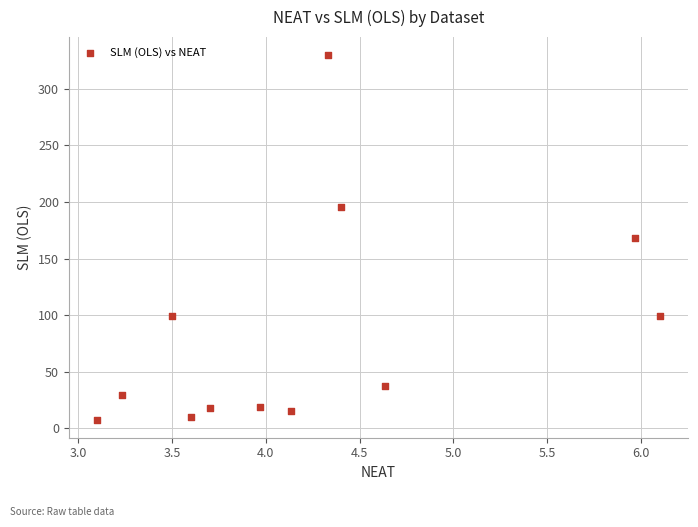

What is the average Y value?

85.8